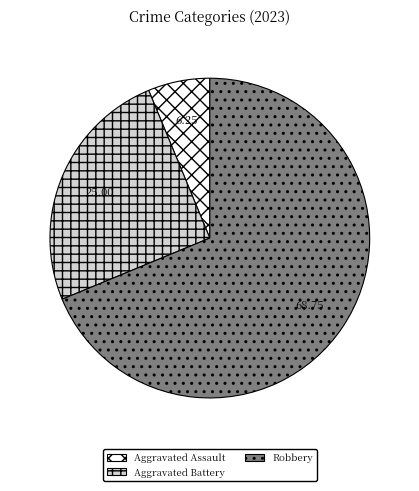

Is there a majority slice in this chart?

Yes